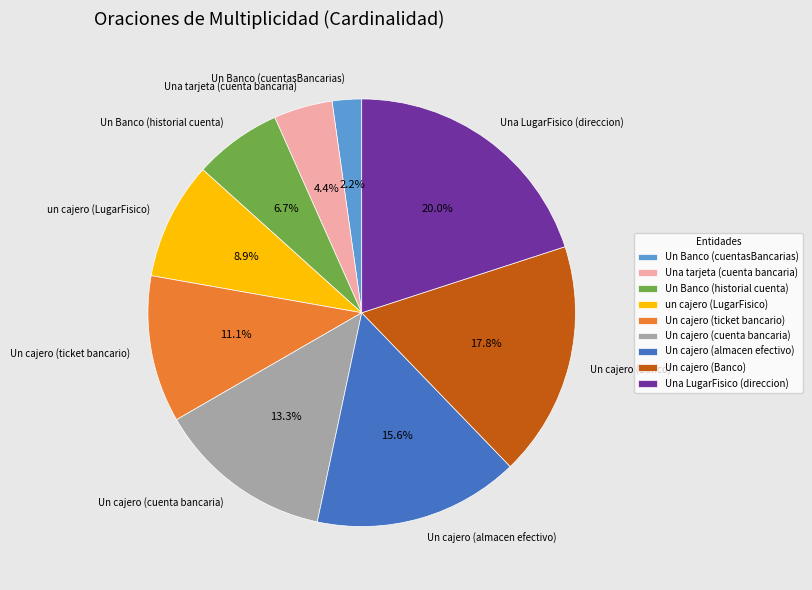

To the nearest percent, what is the average slice percentage?

11%